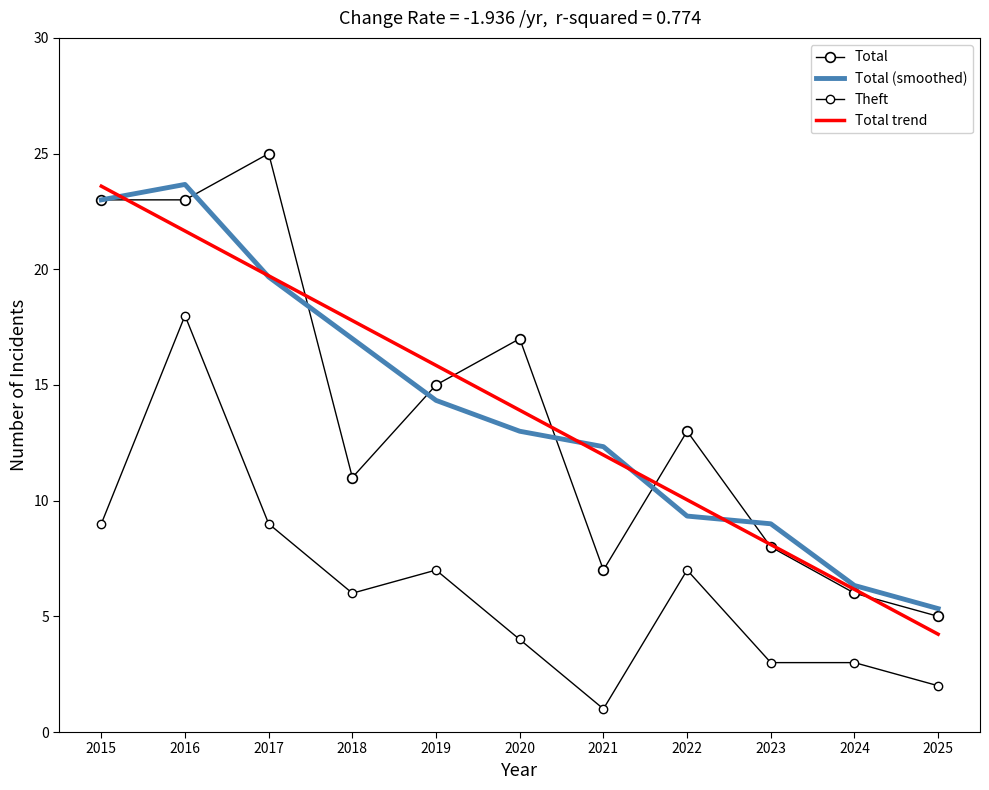

Which has a higher value, 2025 or 2021?

2021